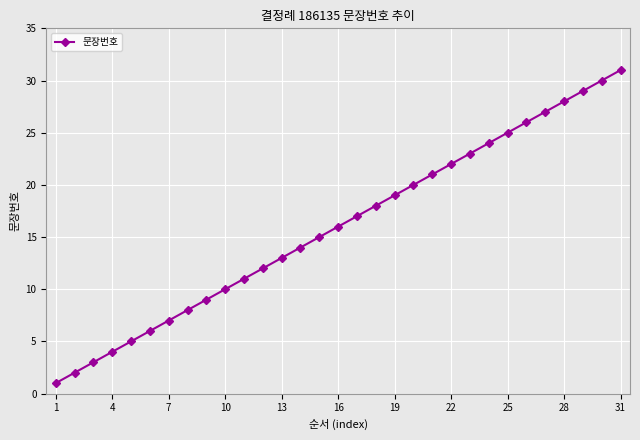

What is the value of the 3rd point from the left?

3